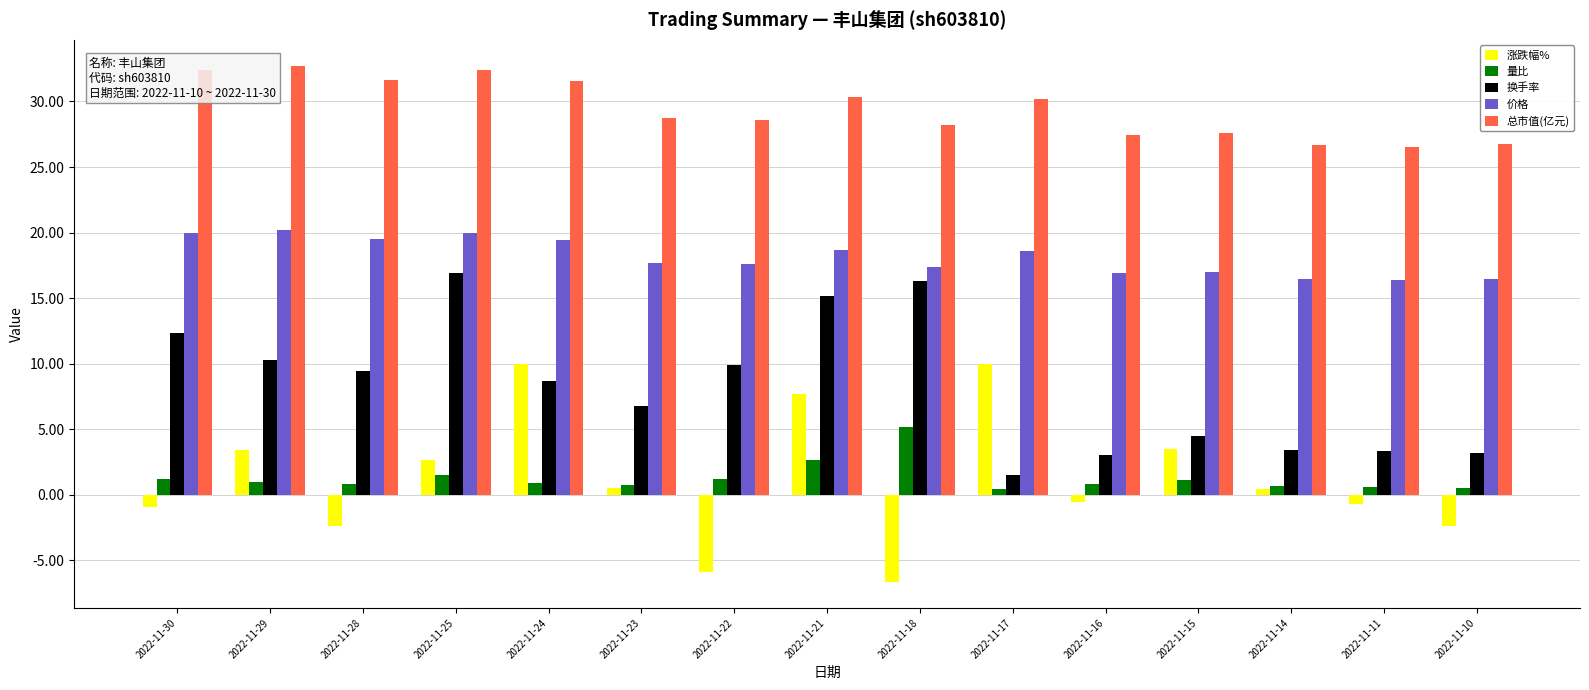

Does the chart contain any negative values?

Yes